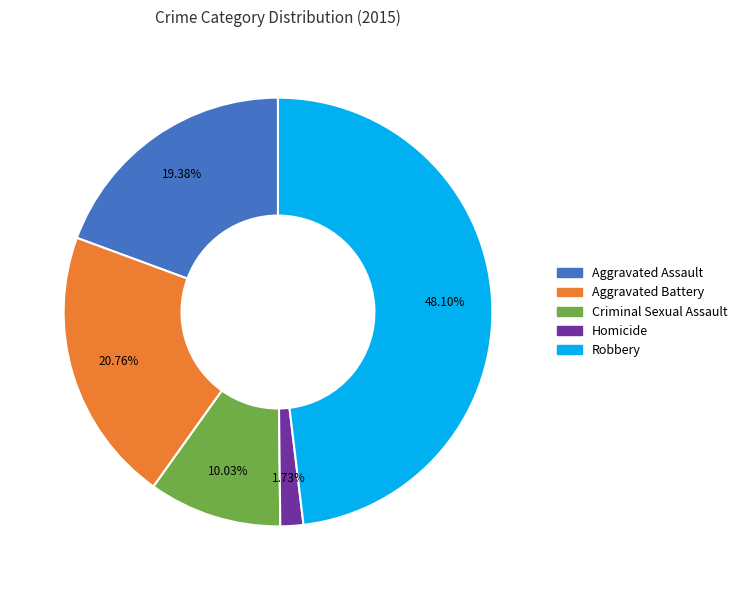

The Aggravated Battery slice represents 21% of the pie. True or false?

True